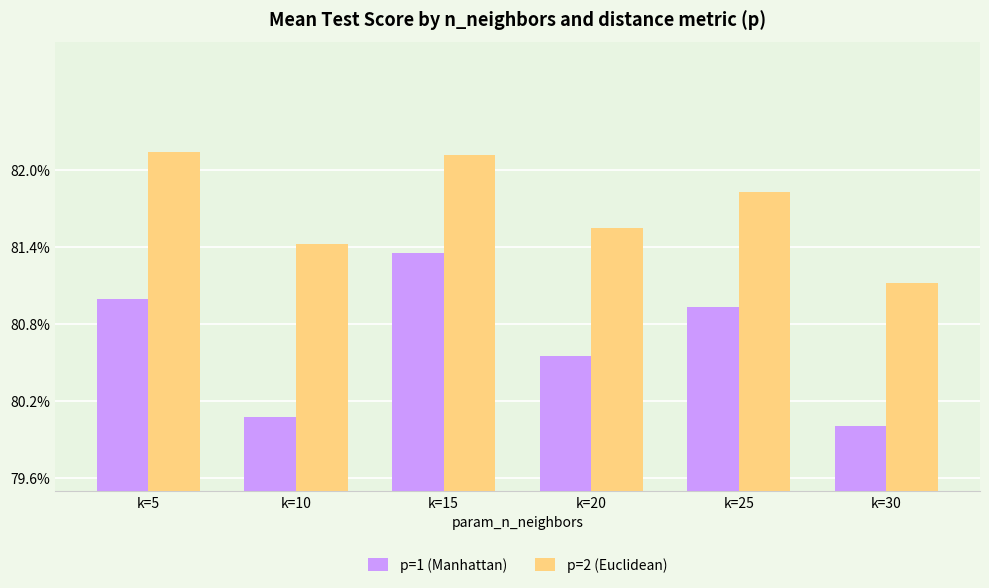

What are all the series names shown in the legend?

p=1 (Manhattan), p=2 (Euclidean)